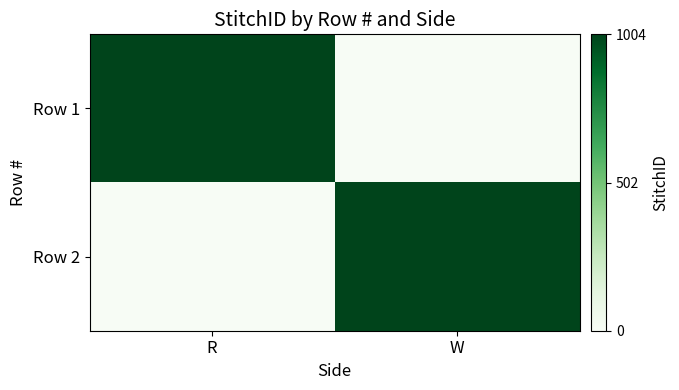

Reading right to left, what are all the values shown in this chart?

Row 1: W=0	R=1
Row 2: W=1	R=0